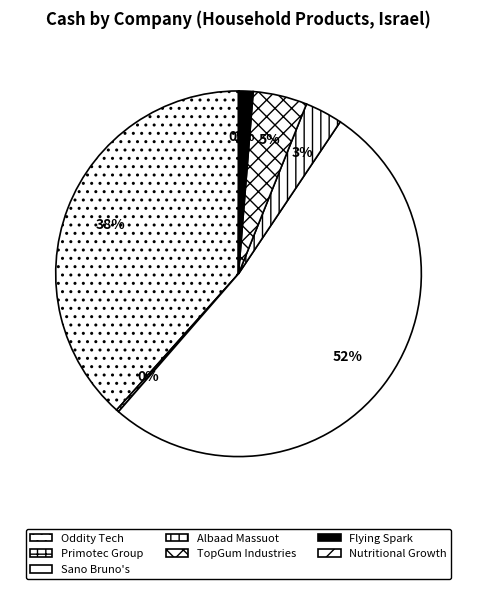

True or false: Primotec Group accounts for 0% of the total.

True